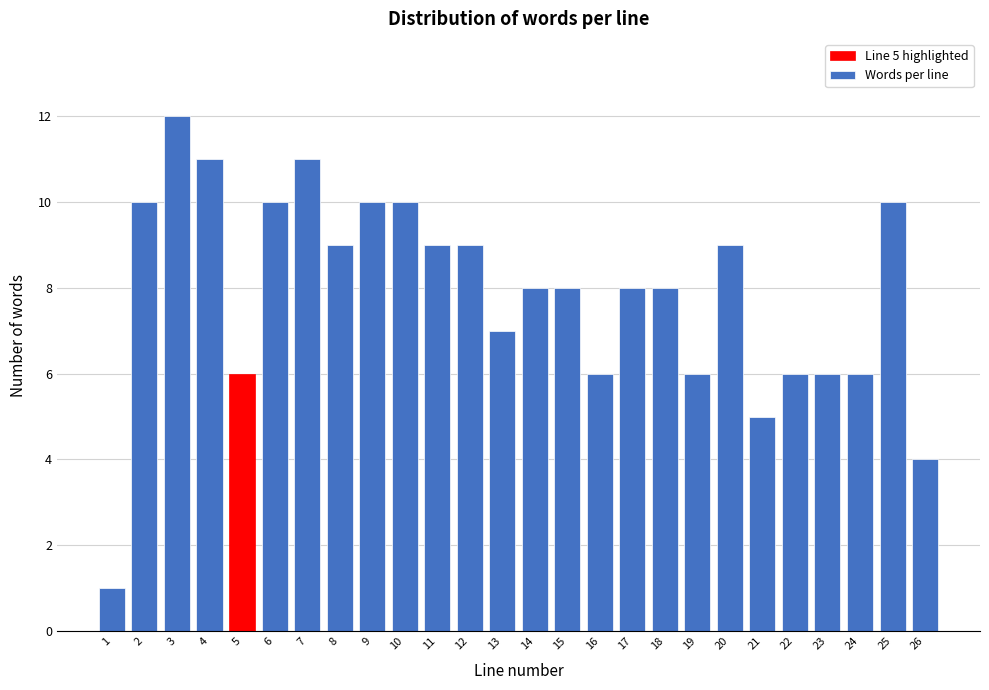

Reading left to right, what are all the values shown in this chart?

1	10	12	11	6	10	11	9	10	10	9	9	7	8	8	6	8	8	6	9	5	6	6	6	10	4